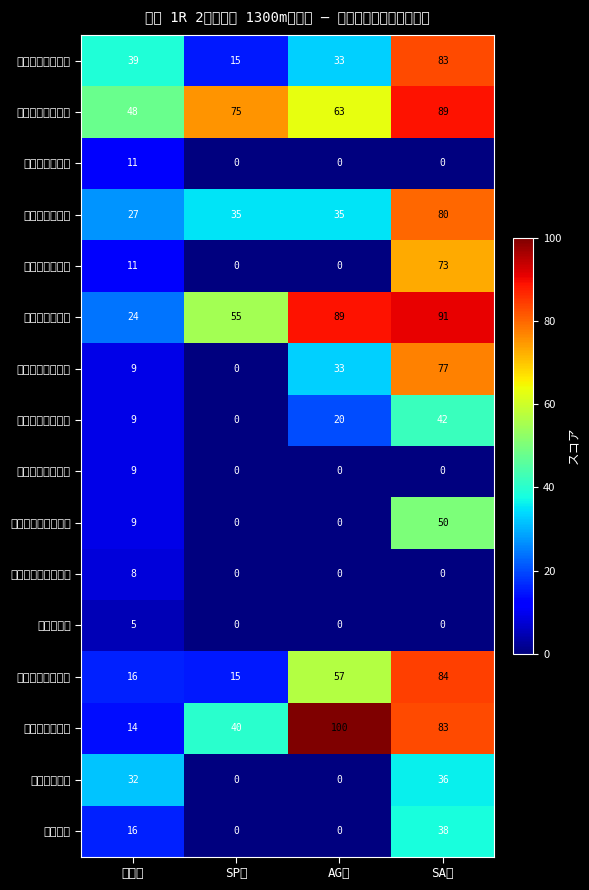

Which category has the lowest value across all series?

SP値